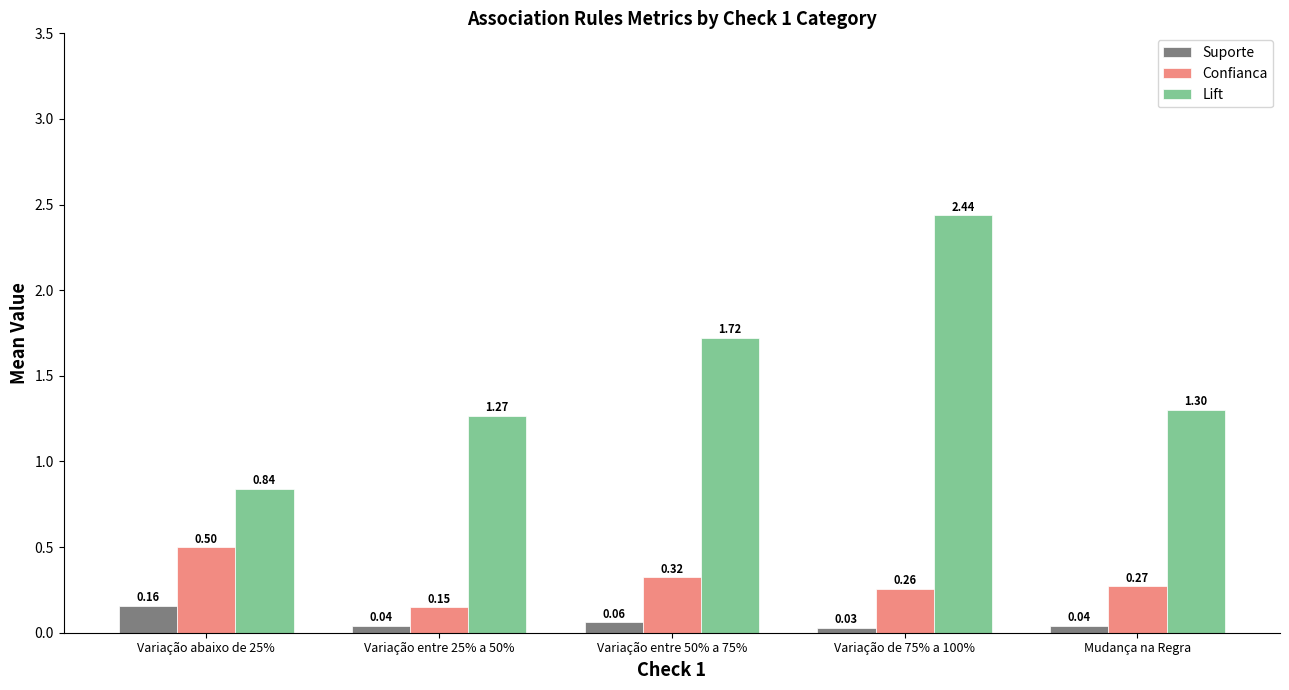

What is the average value of the Lift series?

1.5